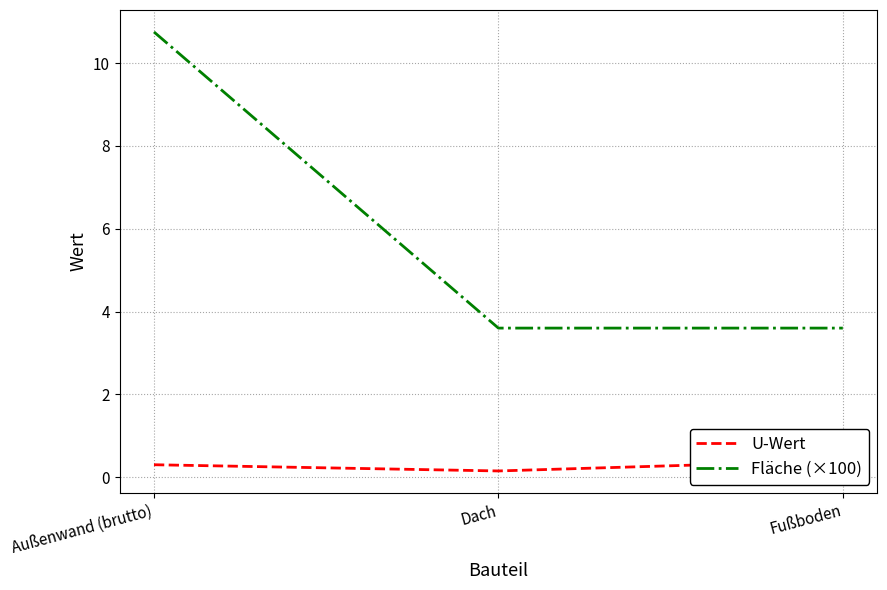

What is the difference between the Fläche (×100) values at Außenwand (brutto) and Fußboden?

7.2